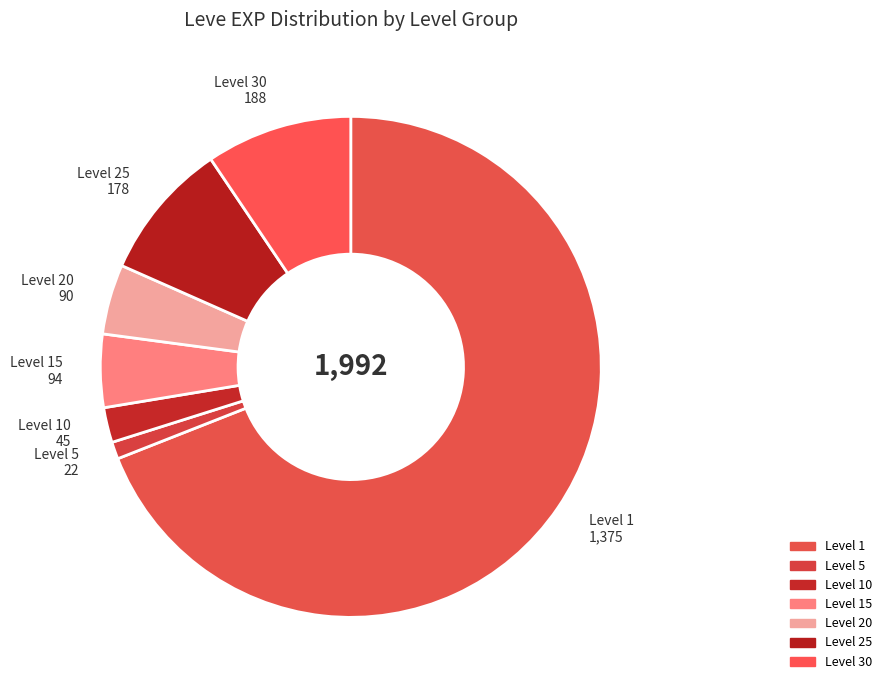

Count the number of slices in the pie.

7